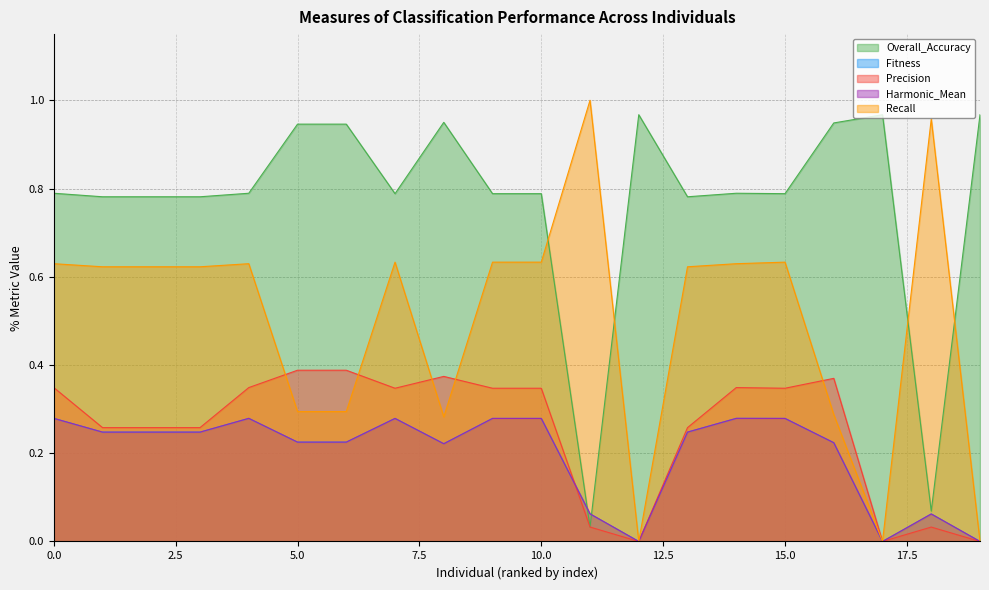

List the series in order of their peak value, highest first.

Recall, Overall_Accuracy, Precision, Fitness, Harmonic_Mean